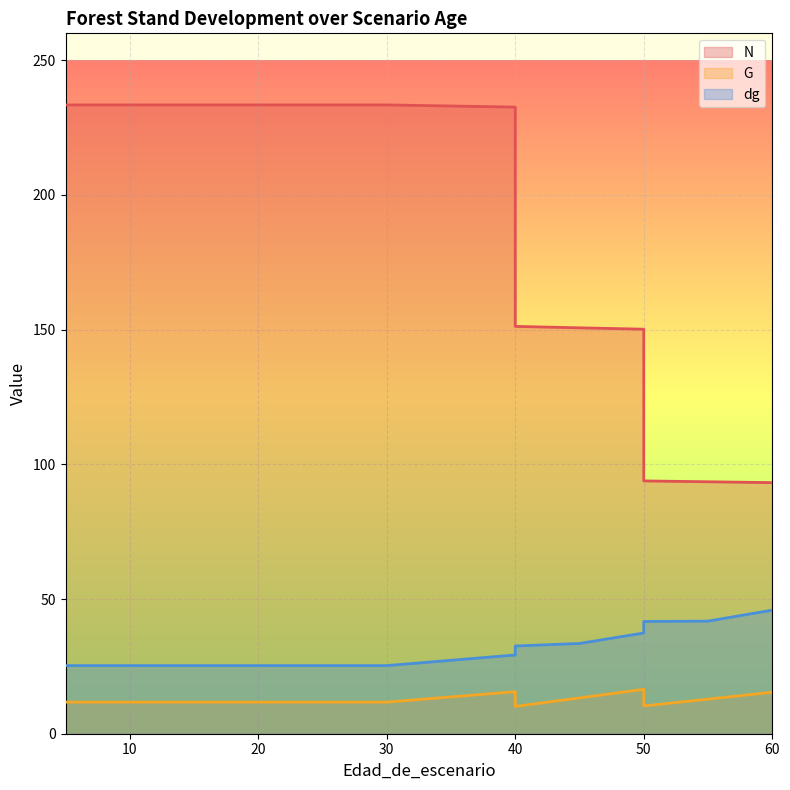

How many interior local valleys does the G series have?

2